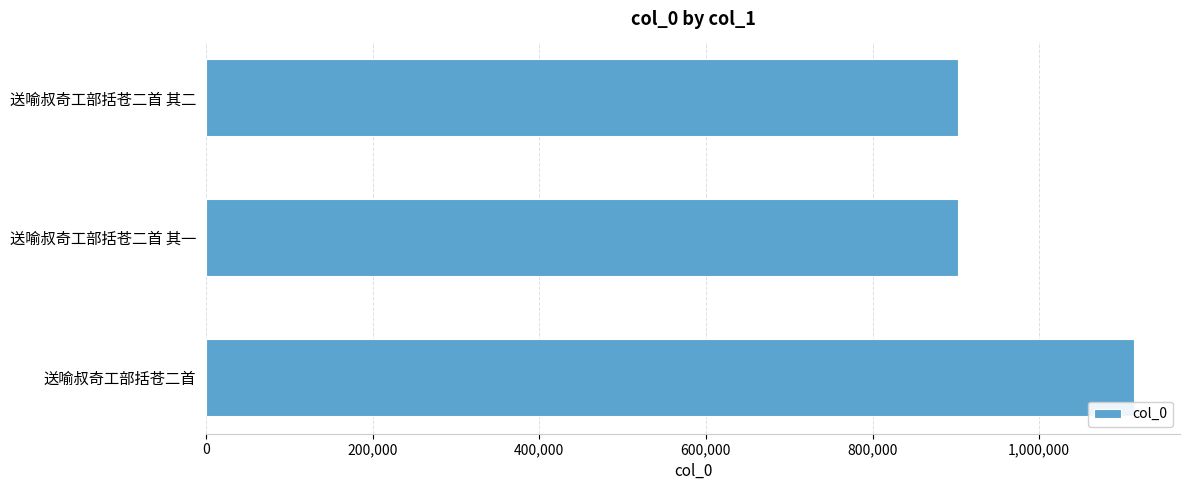

True or false: the data shows 903025 at 送喻叔奇工部括苍二首 其二.

True